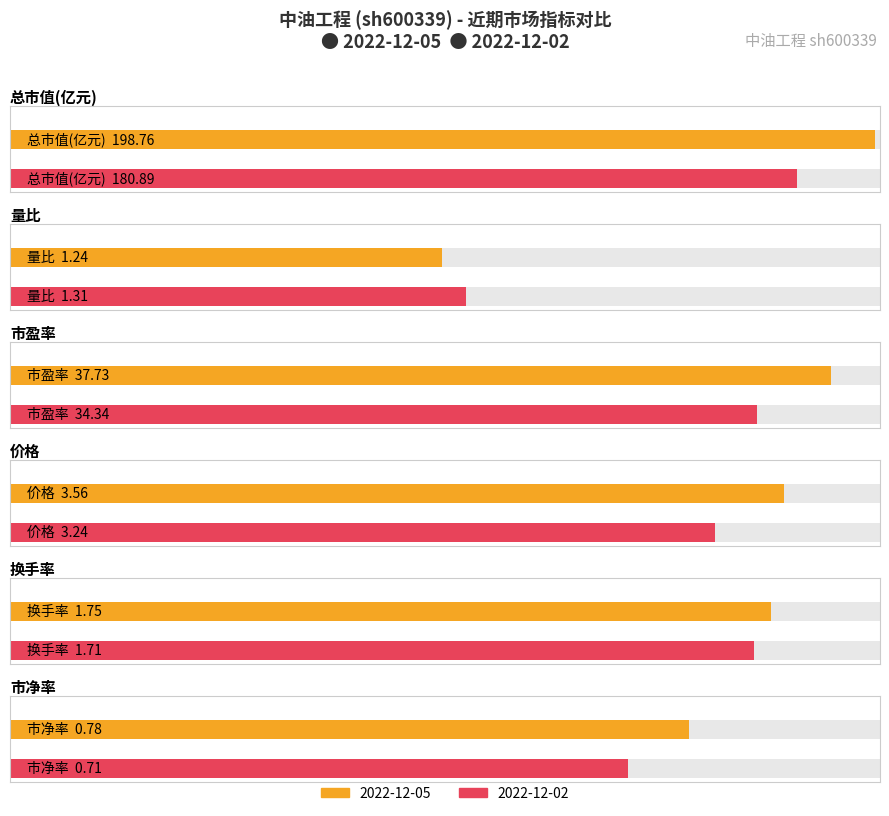

Are the bars horizontal?

Yes